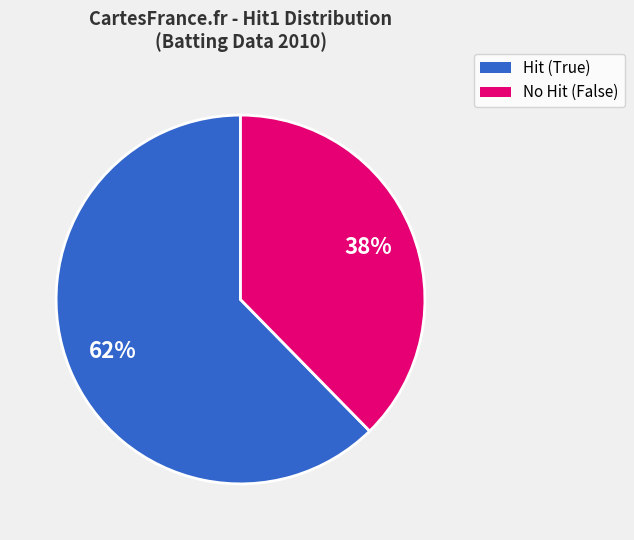

Is there a majority slice in this chart?

Yes